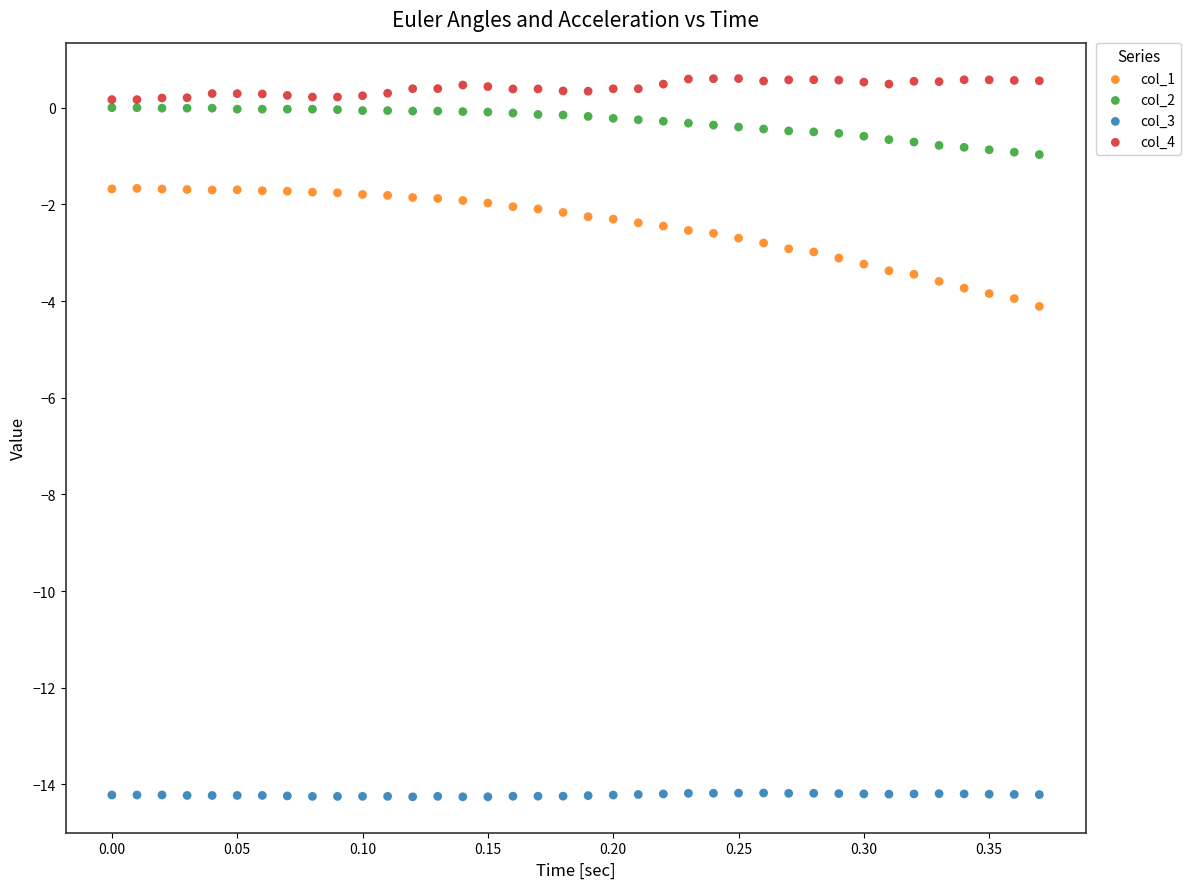

Which series has the widest spread of Y values?

col_1